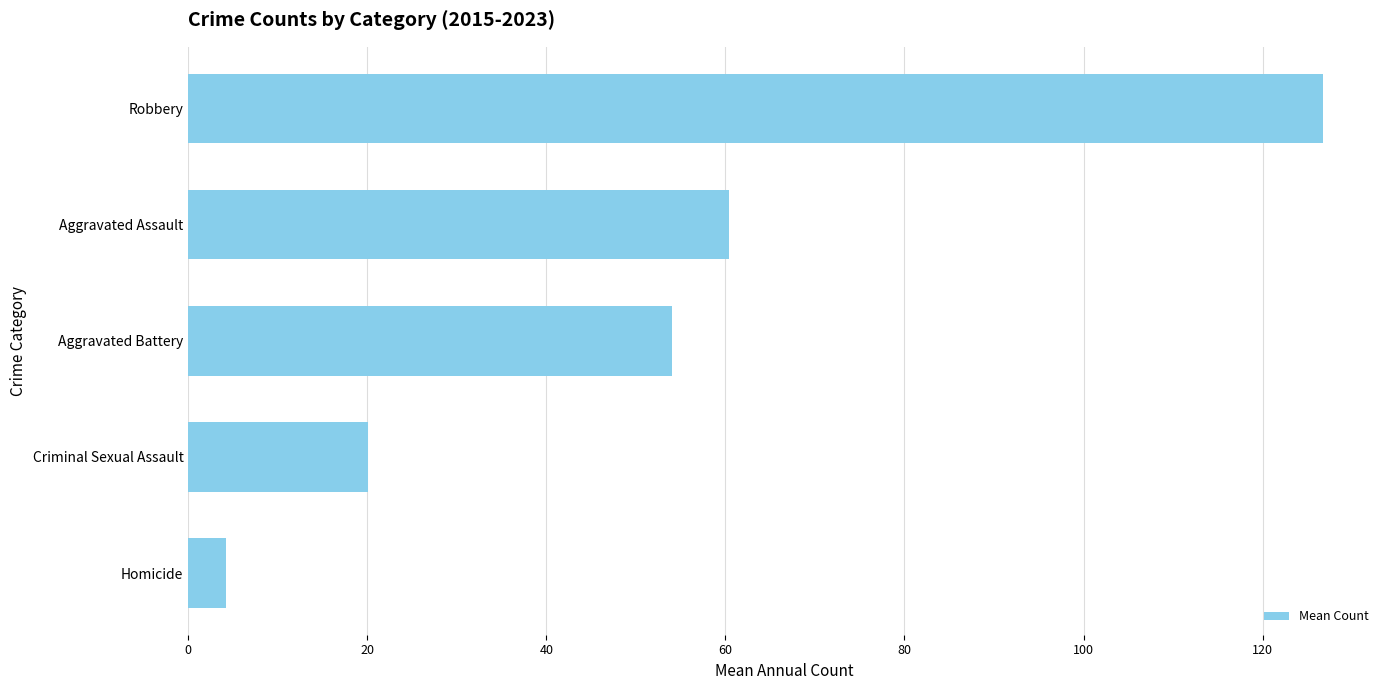

Reading bottom to top, list all the values displayed in this chart.

Homicide=4.2	Criminal Sexual Assault=20.1	Aggravated Battery=54.0	Aggravated Assault=60.4	Robbery=126.8